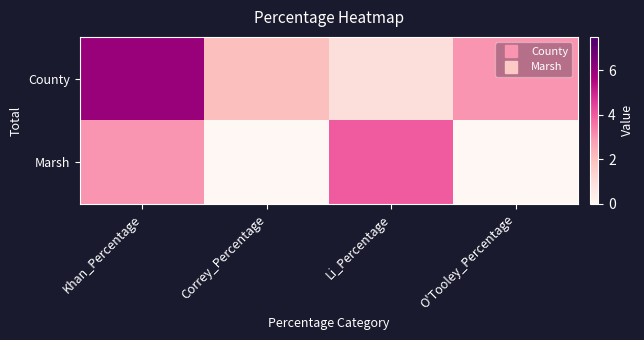

Count the number of data series in this chart.

2